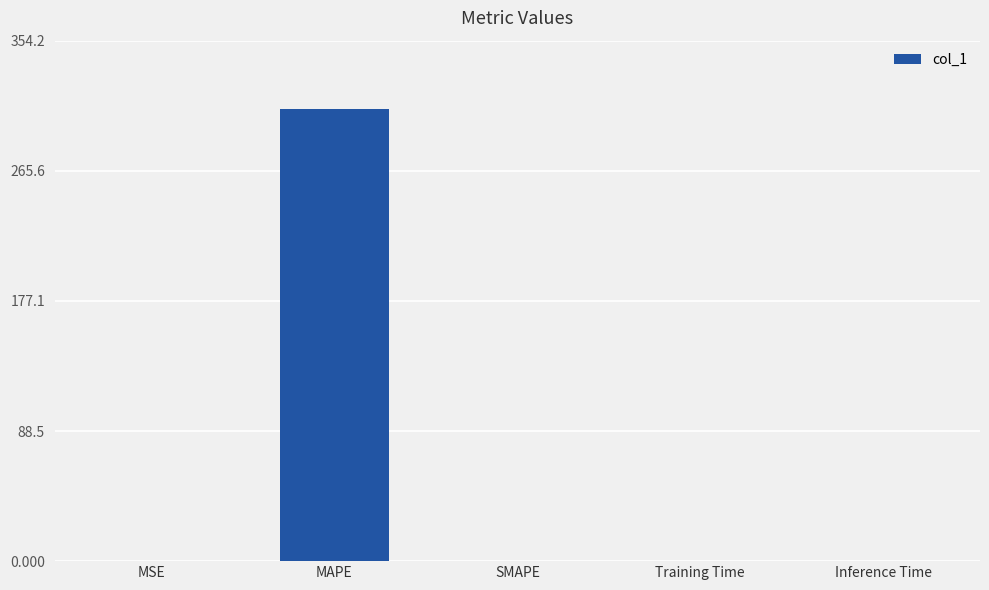

How many values exceed 0?

4